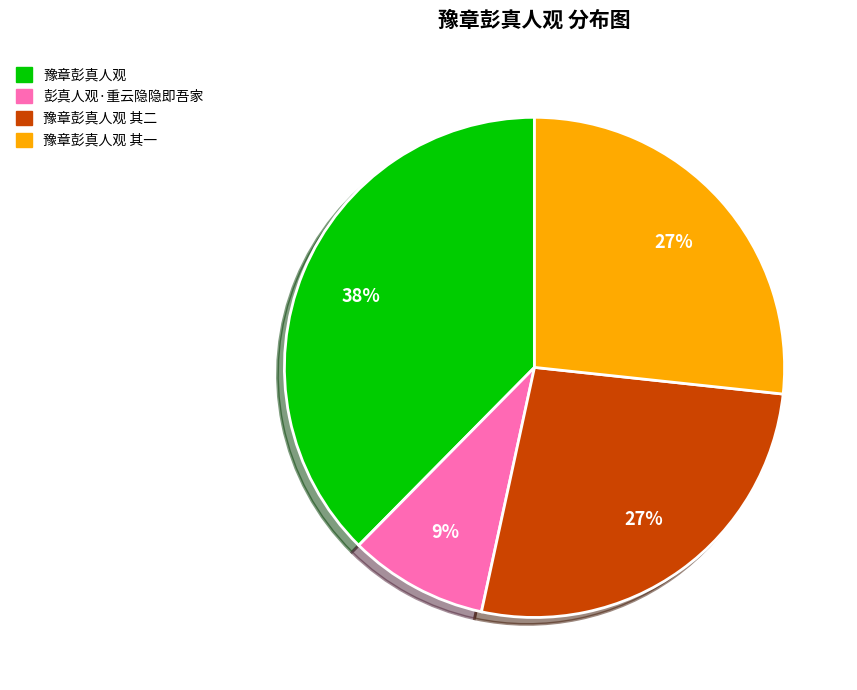

Does any single category account for the majority?

No